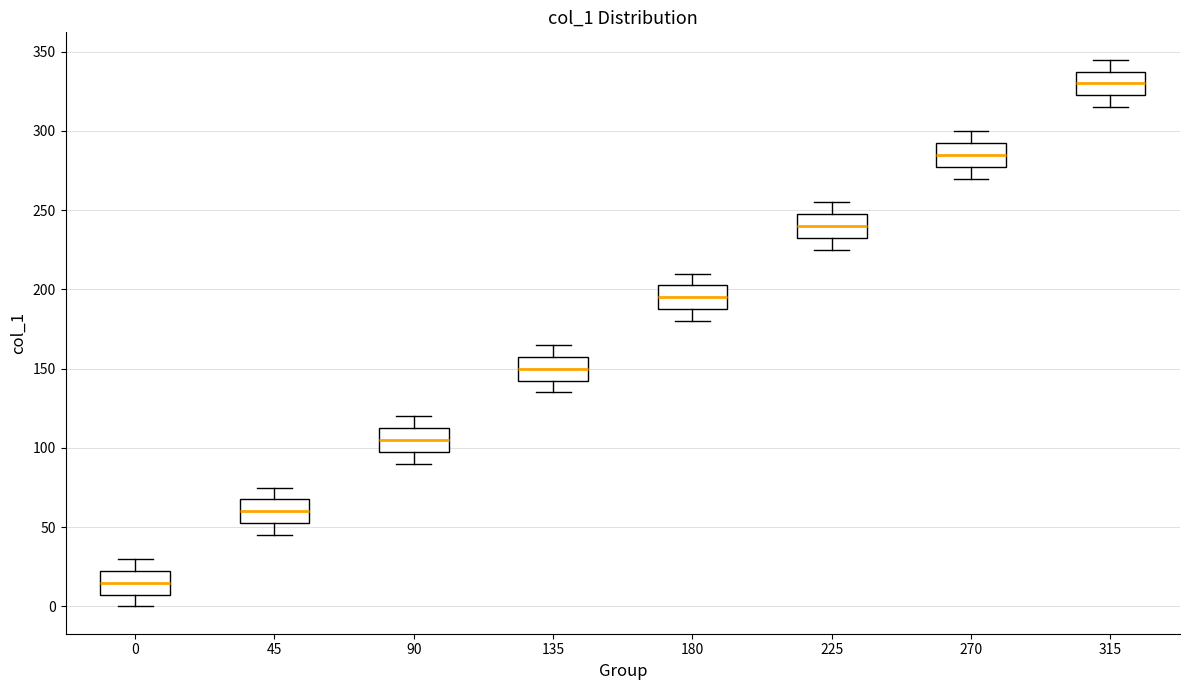

Which box has the lowest median line?

0